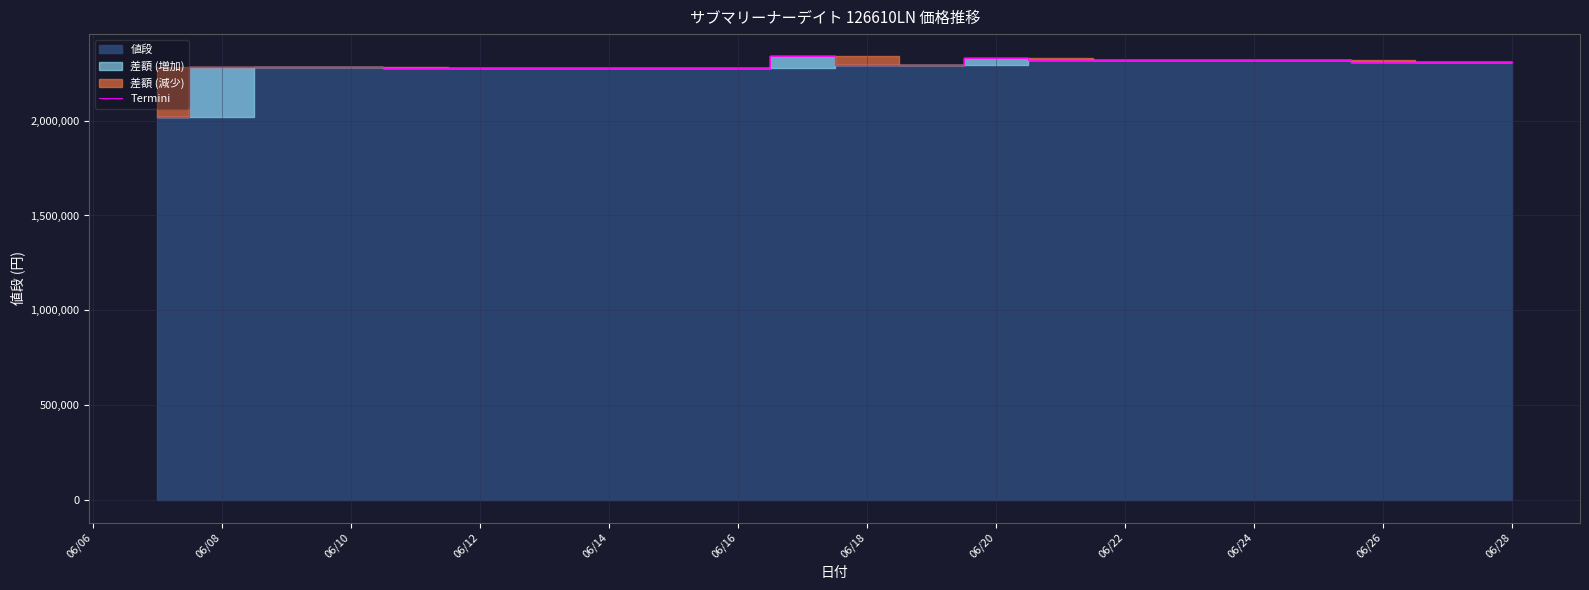

What is the lowest value of the Termini series?

2018000